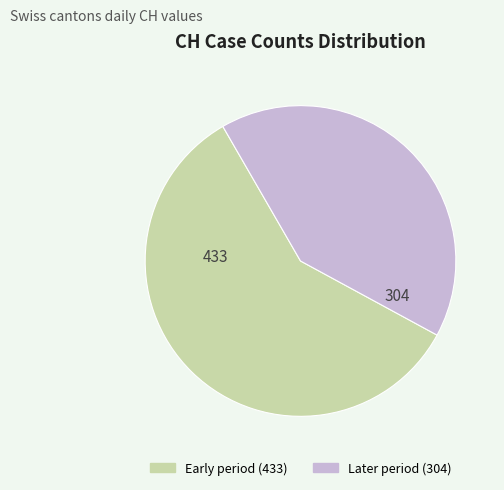

Is there a majority slice in this chart?

Yes